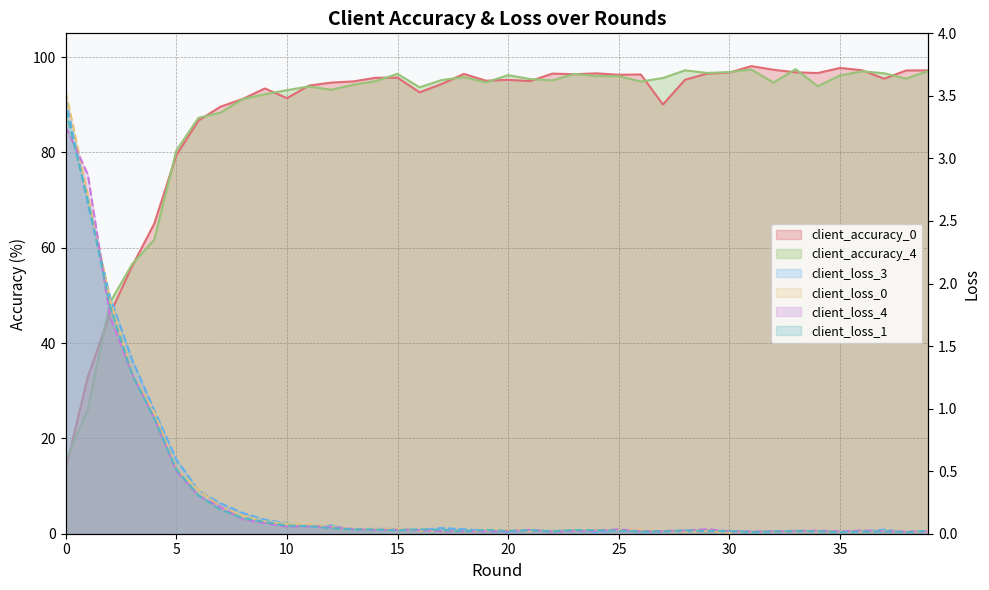

Which series changed the most between 14 and 18?

client_accuracy_4